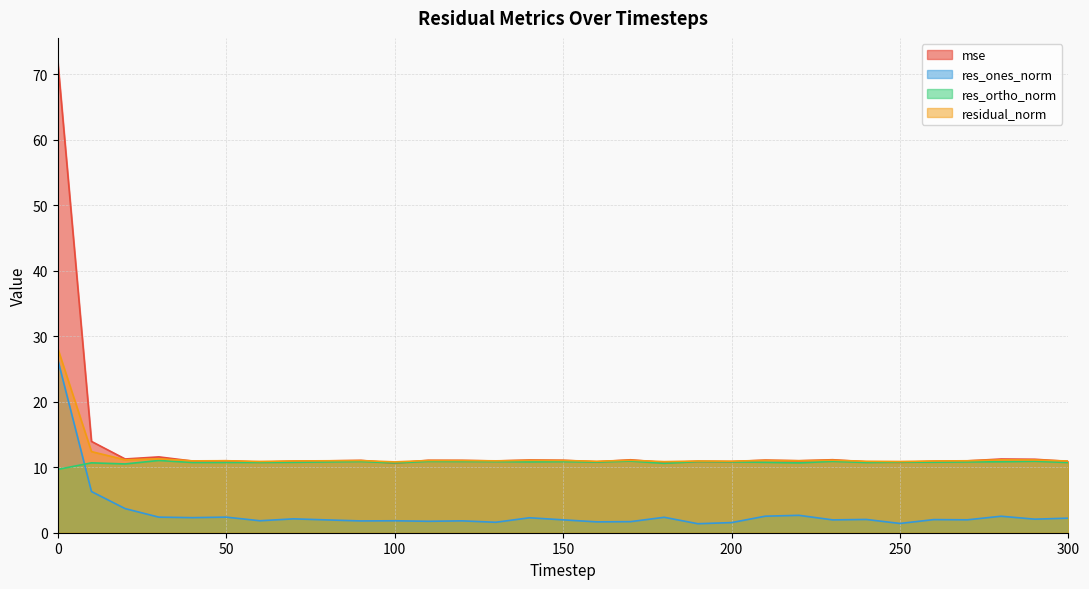

The value of res_ortho_norm at 120 is 7.2. True or false?

False